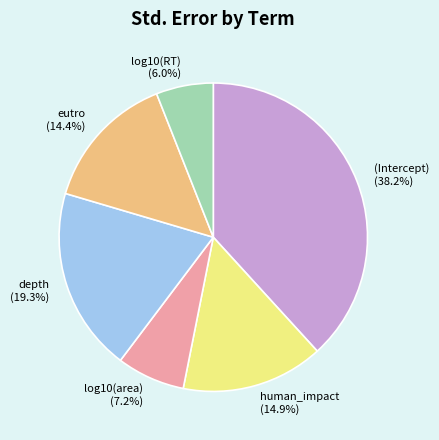

What is the smallest slice in the pie chart?

log10(RT)